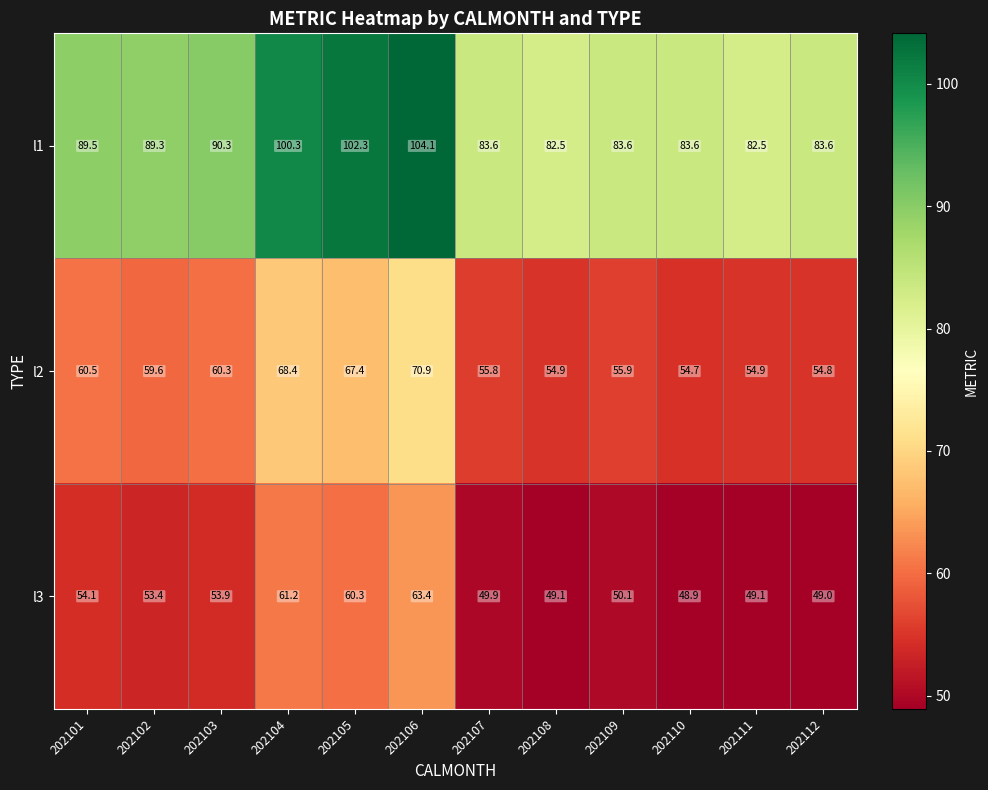

At how many categories does at least one series exceed 56?

12